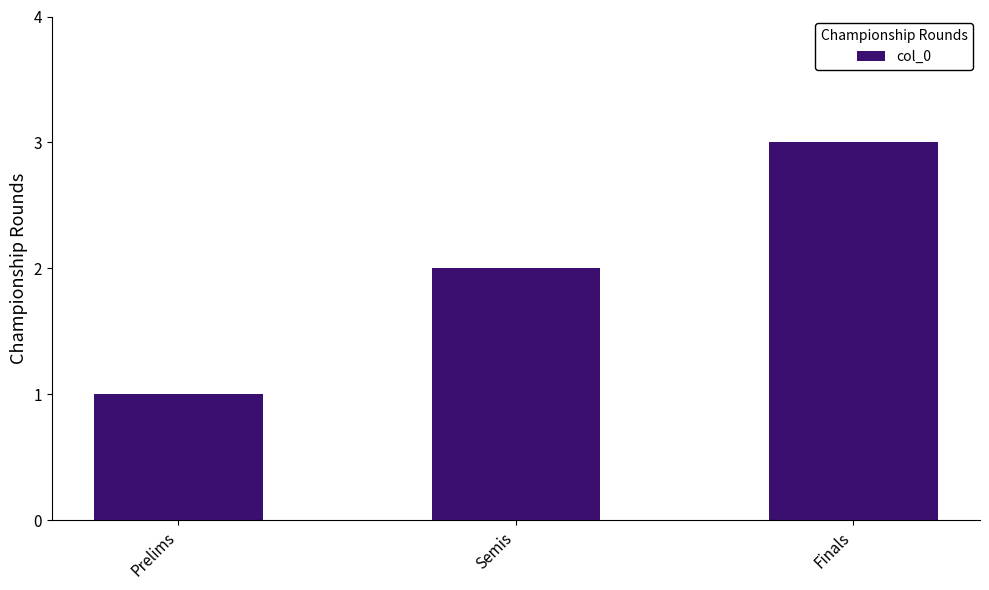

Is it true that the value at Prelims is 0?

False